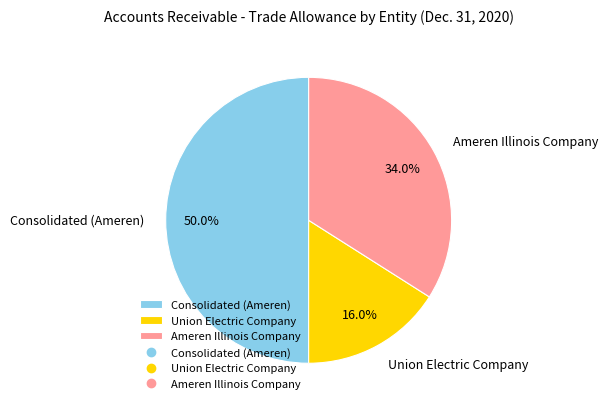

To the nearest percent, what percentage of the pie is Ameren Illinois Company?

34%